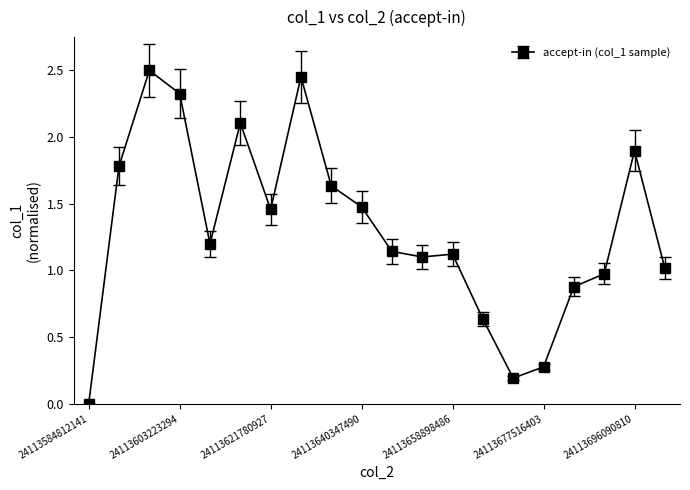

How many lines are shown in the chart?

1